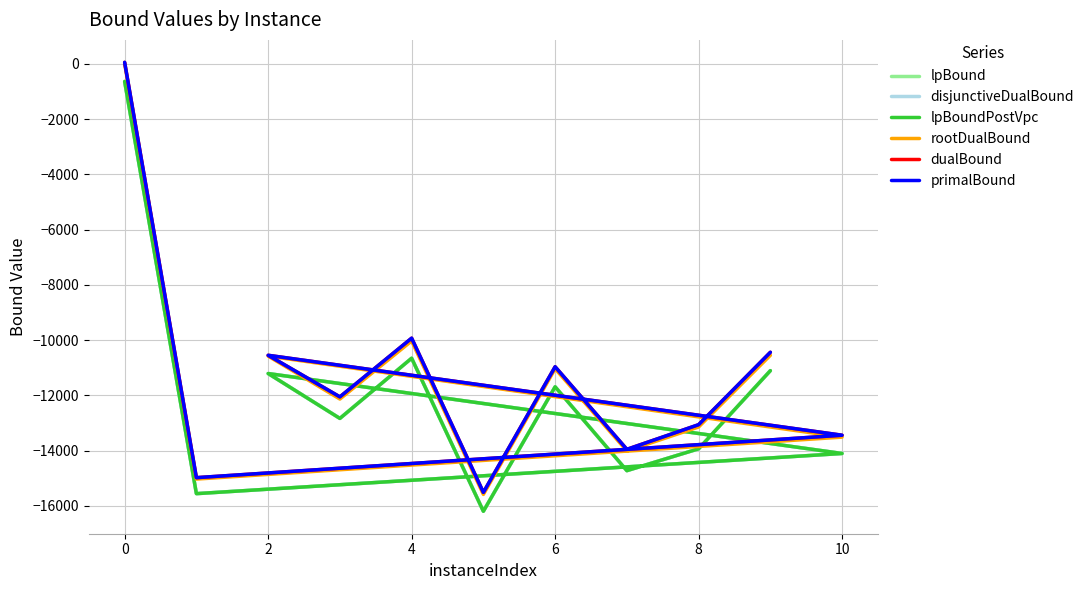

True or false: dualBound and lpBoundPostVpc cross at least once.

False